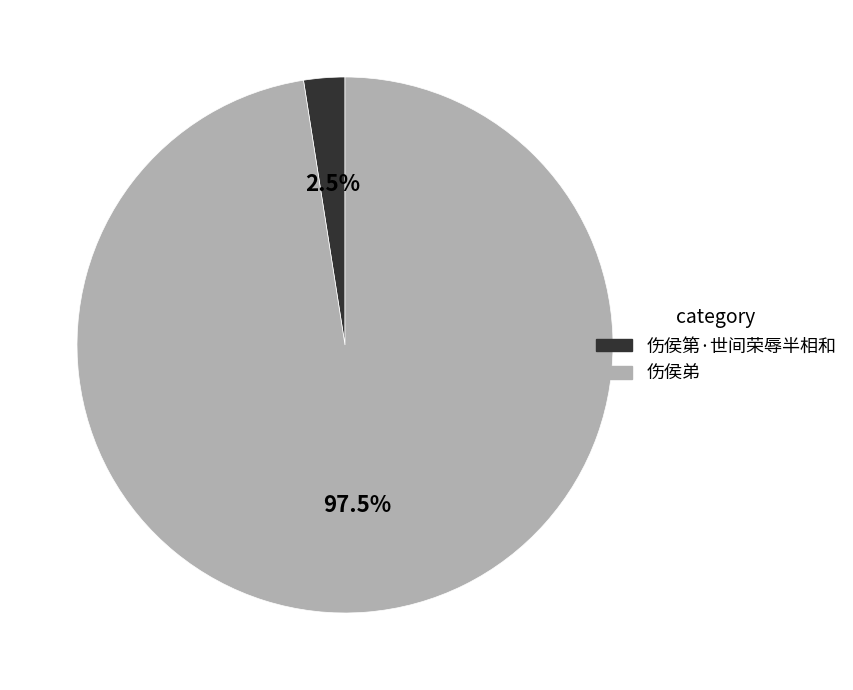

Between 伤侯第·世间荣辱半相和 and 伤侯弟, which is larger?

伤侯弟